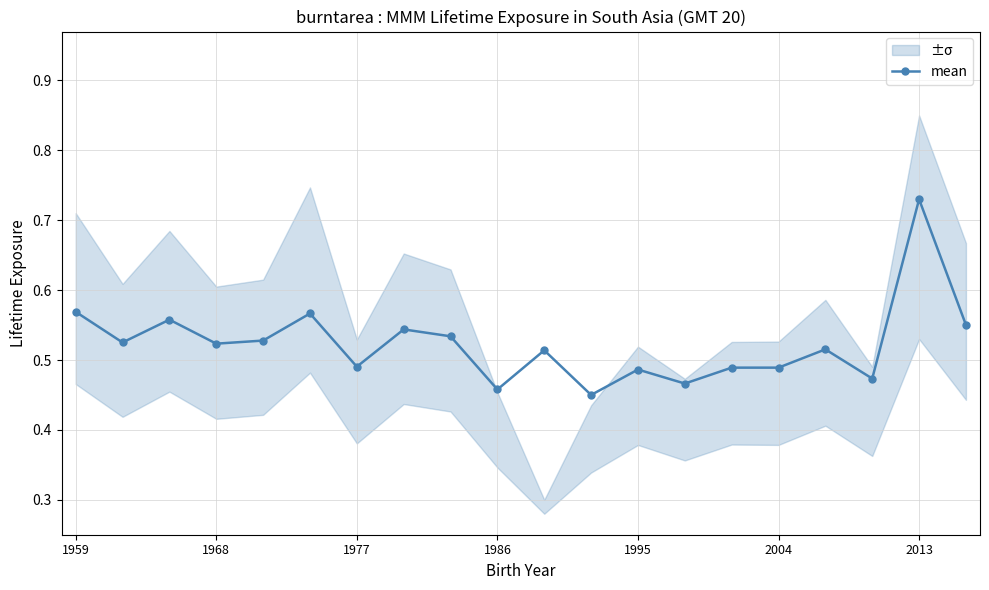

How many mean values are between 0 and 1?

20